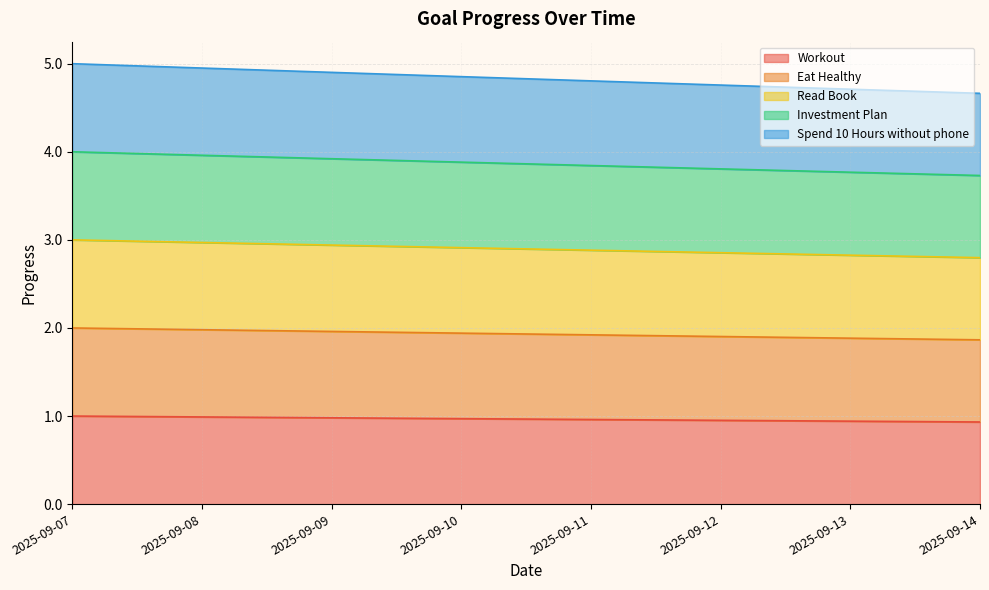

Does the chart display data point markers on the line(s)?

No